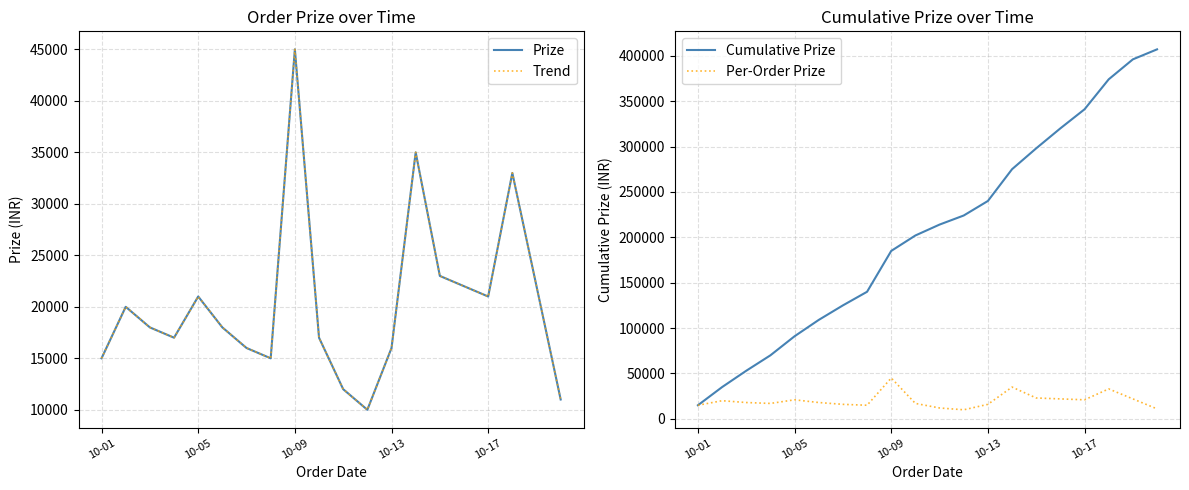

Reading left to right, what are all the values shown in this chart?

Prize: 15000	20000	18000	17000	21000	18000	16000	15000	45000	17000	12000	10000	16000	35000	23000	22000	21000	33000	22000	11000
Trend: 15000	20000	18000	17000	21000	18000	16000	15000	45000	17000	12000	10000	16000	35000	23000	22000	21000	33000	22000	11000
Cumulative Prize: 15000	35000	53000	70000	91000	109000	125000	140000	185000	202000	214000	224000	240000	275000	298000	320000	341000	374000	396000	407000
Per-Order Prize: 15000	20000	18000	17000	21000	18000	16000	15000	45000	17000	12000	10000	16000	35000	23000	22000	21000	33000	22000	11000